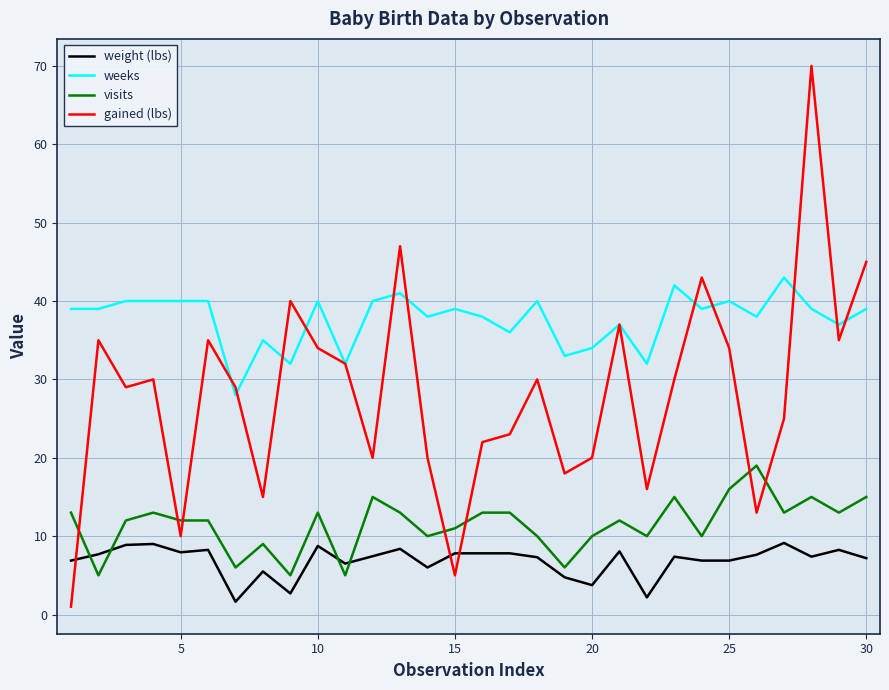

At how many categories does at least one series exceed 57?

1